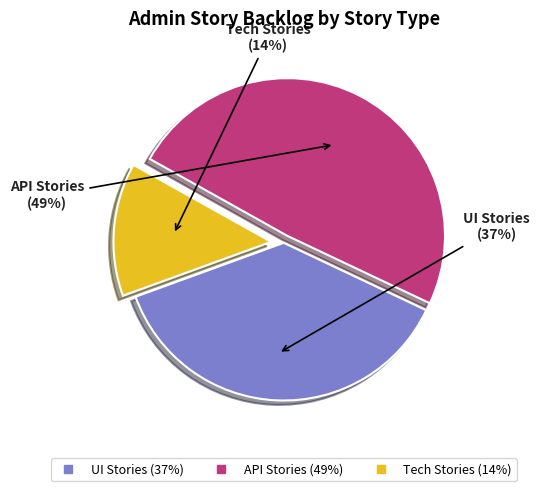

How many segments does this pie chart have?

3